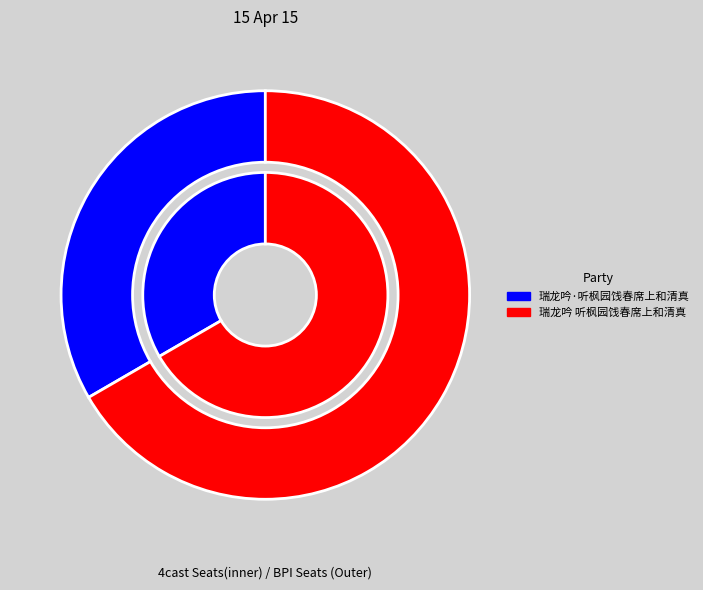

To the nearest percent, what is the average slice percentage?

50%